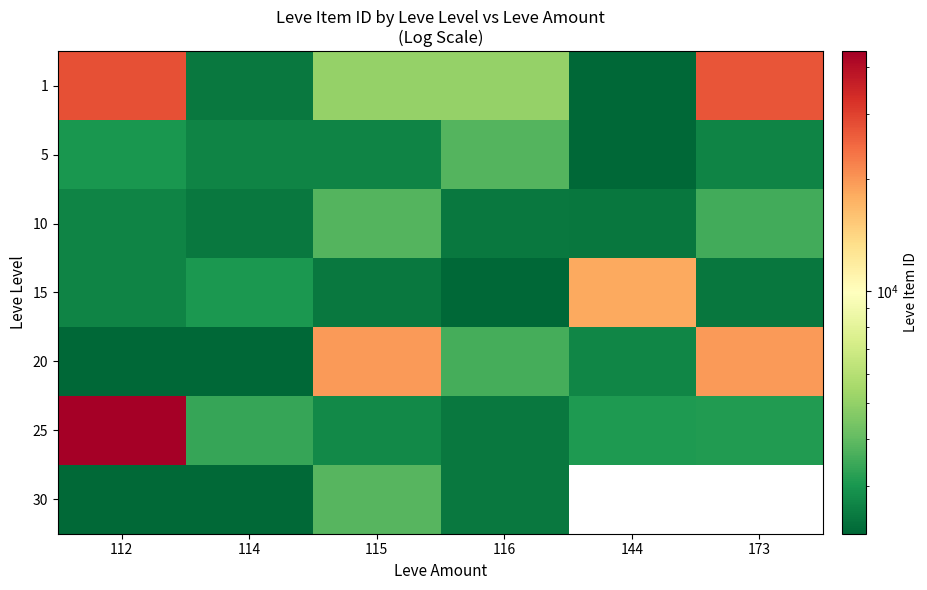

What is the sum of all 5 values?

17006.0